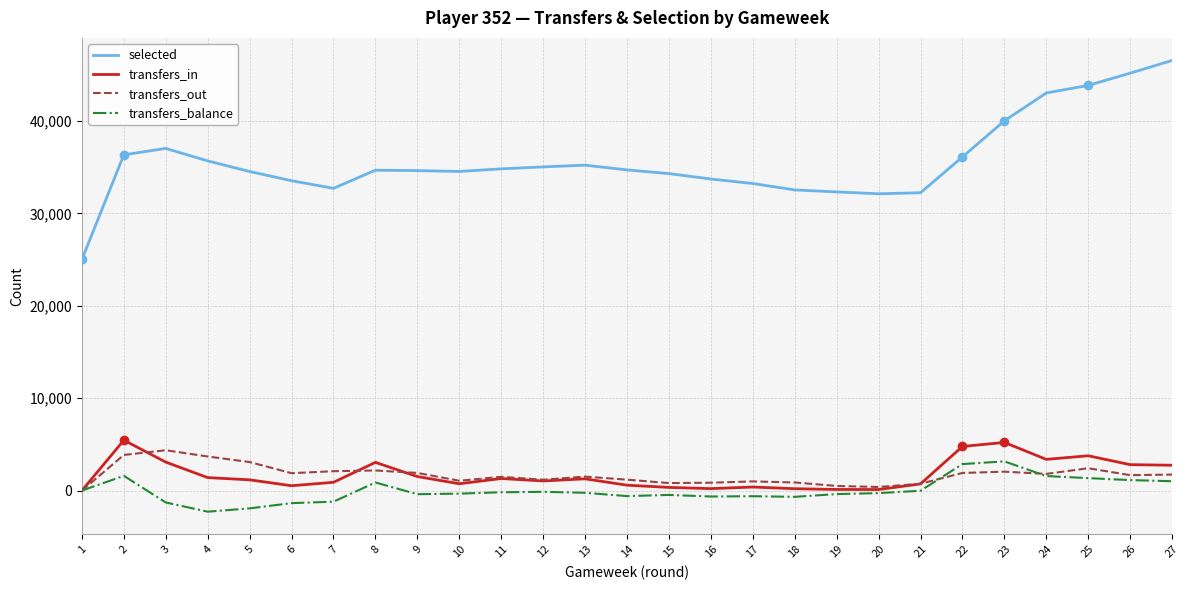

Which series has the largest total across all categories?

selected